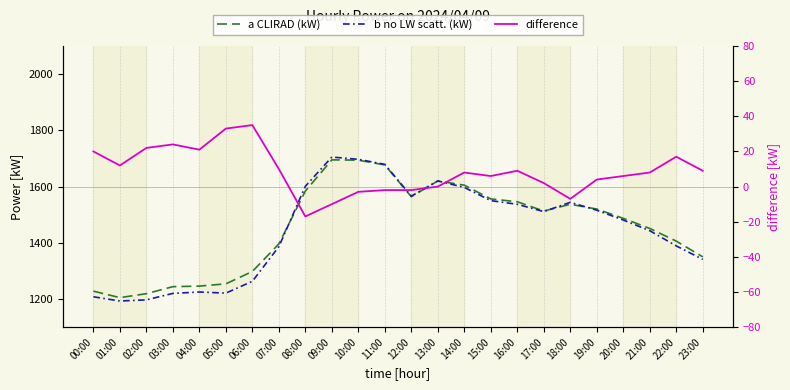

Where is the first local minimum for b no LW scatt. (kW)?

01:00